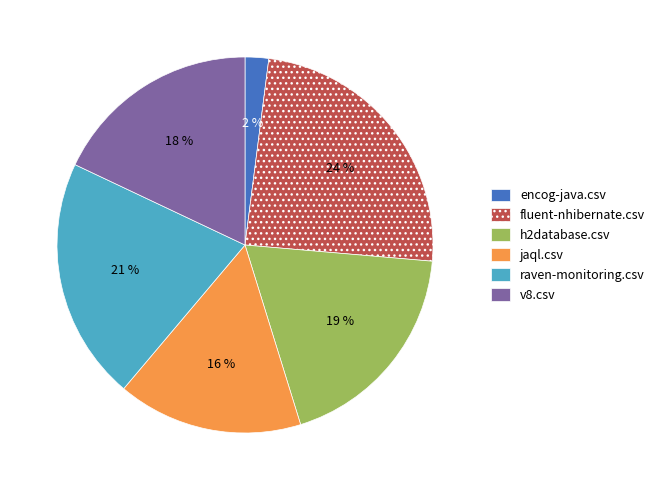

Between raven-monitoring.csv and jaql.csv, which is larger?

raven-monitoring.csv